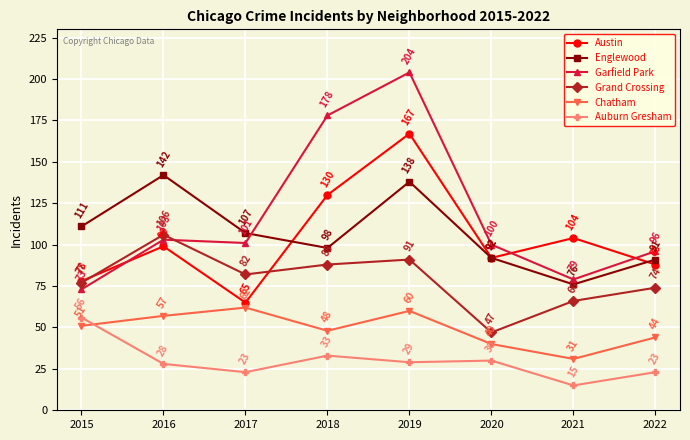

Reading left to right, extract all data points from this chart.

Austin: 2015=78	2016=99	2017=65	2018=130	2019=167	2020=92	2021=104	2022=88
Englewood: 2015=111	2016=142	2017=107	2018=98	2019=138	2020=92	2021=76	2022=91
Garfield Park: 2015=73	2016=103	2017=101	2018=178	2019=204	2020=100	2021=79	2022=96
Grand Crossing: 2015=77	2016=106	2017=82	2018=88	2019=91	2020=47	2021=66	2022=74
Chatham: 2015=51	2016=57	2017=62	2018=48	2019=60	2020=40	2021=31	2022=44
Auburn Gresham: 2015=56	2016=28	2017=23	2018=33	2019=29	2020=30	2021=15	2022=23